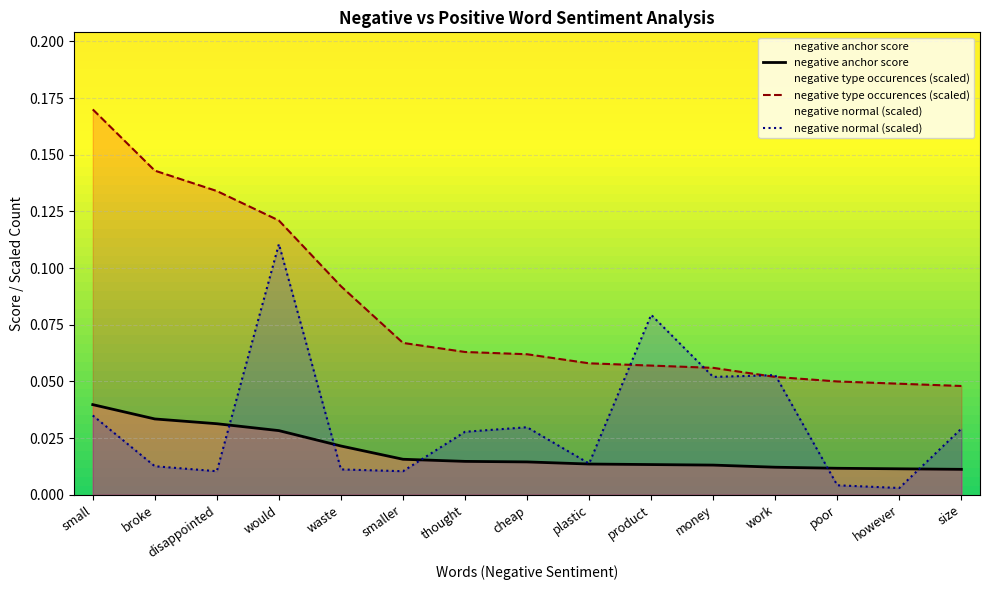

At product, list the series in order from largest to smallest.

negative normal (scaled), negative type occurences (scaled), negative anchor score